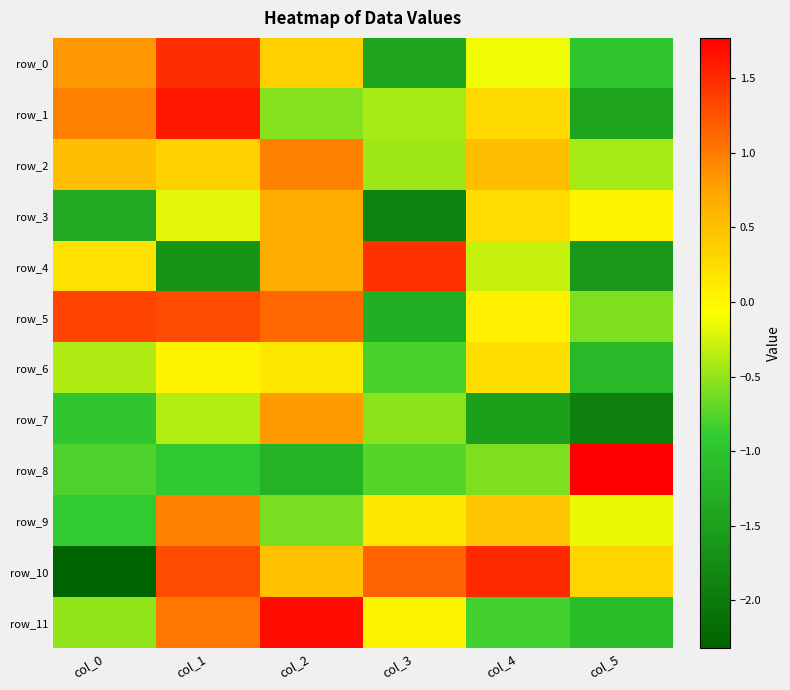

What is the difference between the maximum and minimum values in the row_1 series?

3.1